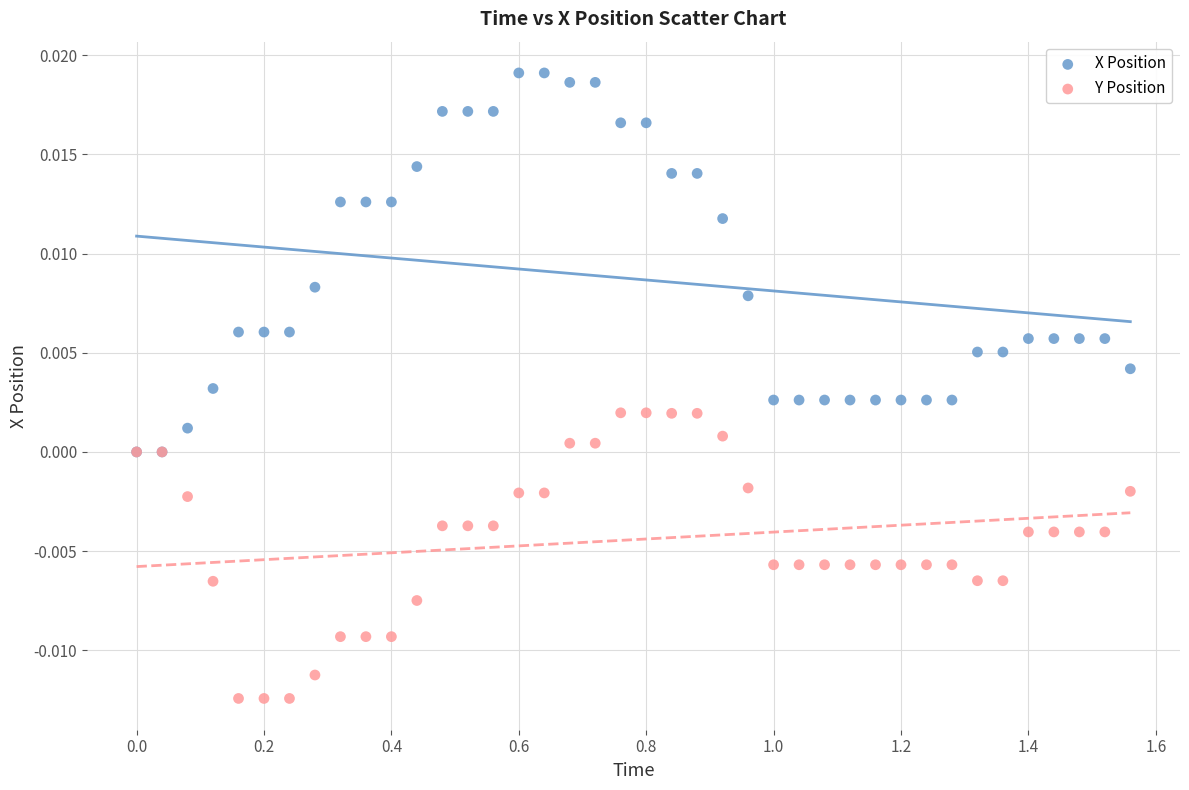

What are all the series names shown in the legend?

X Position, Y Position